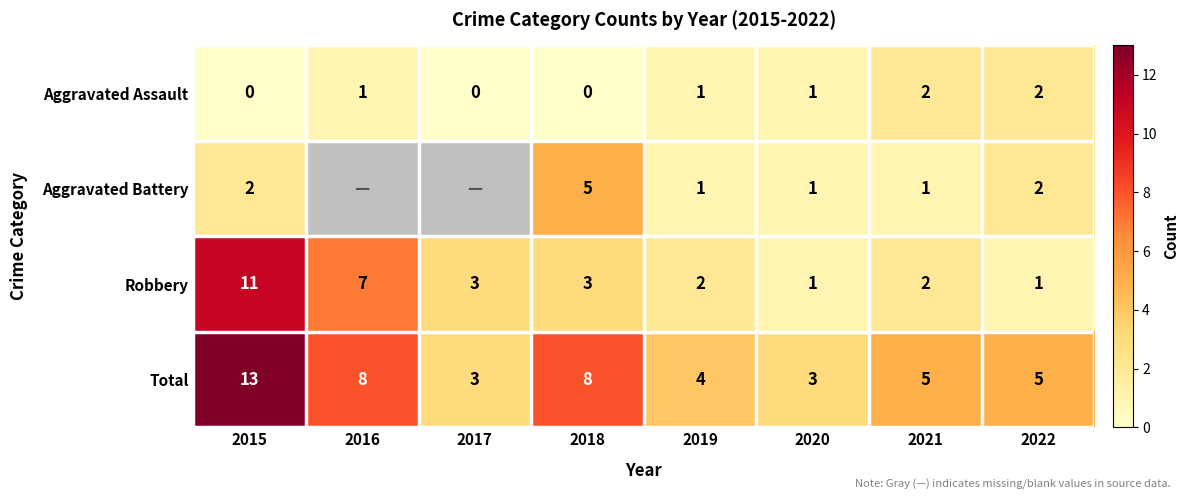

At which label does Robbery reach its minimum?

2020